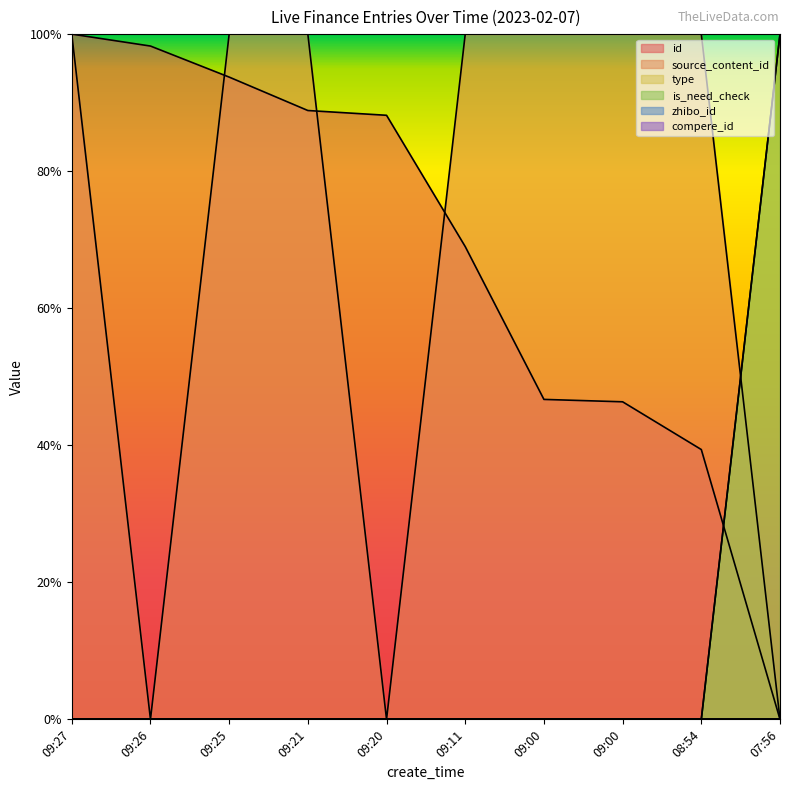

Reading left to right, extract all data points from this chart.

id: 1.0	1.0	0.9	0.9	0.9	0.7	0.5	0.5	0.4	0.0
source_content_id: 1.0	0.0	1.0	1.0	0.0	1.0	1.0	1.0	1.0	0.0
type: 0.0	0.0	0.0	0.0	0.0	0.0	0.0	0.0	0.0	1.0
is_need_check: 0.0	0.0	0.0	0.0	0.0	0.0	0.0	0.0	0.0	1.0